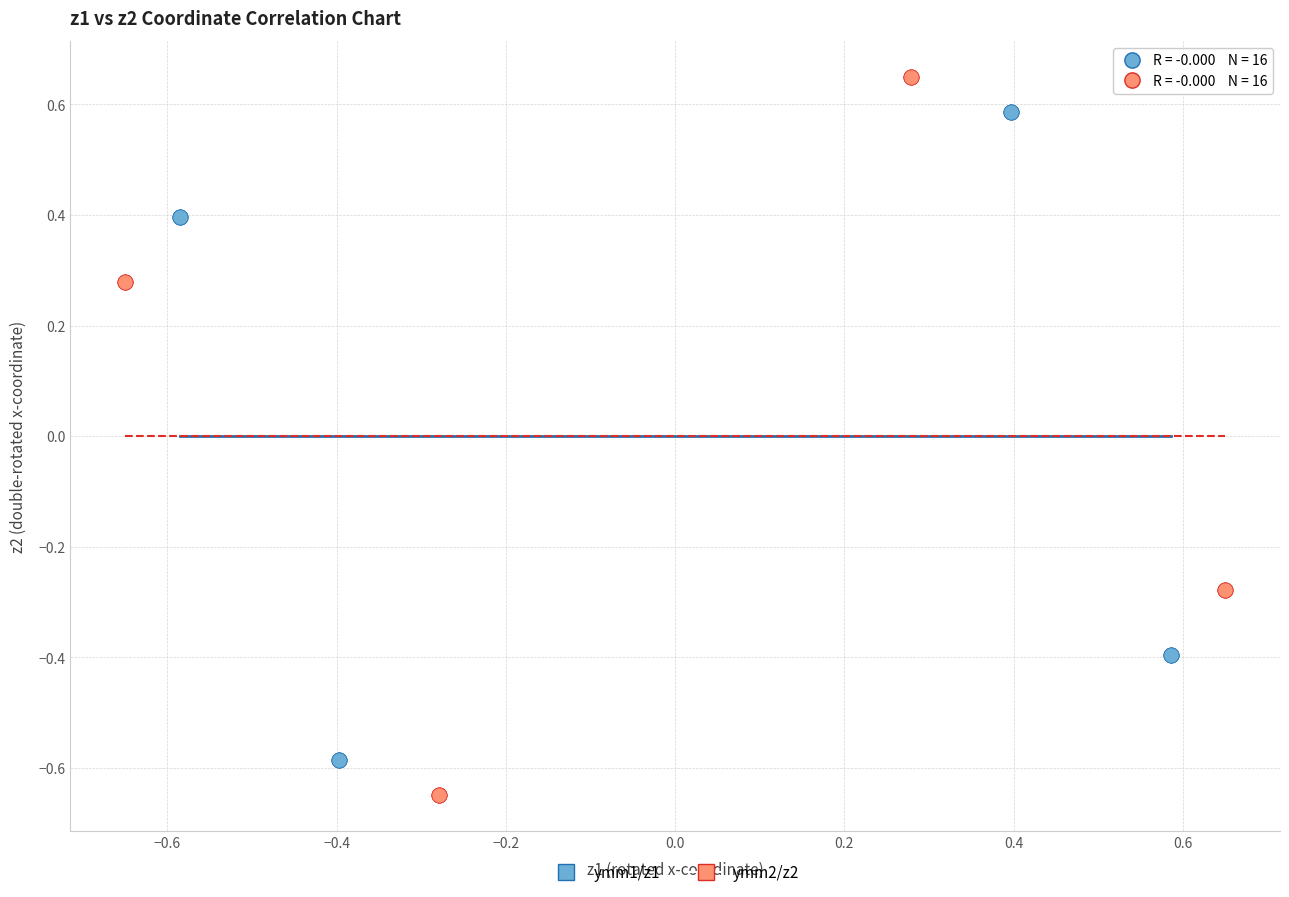

What are all the series names shown in the legend?

ymm1/z1, ymm2/z2